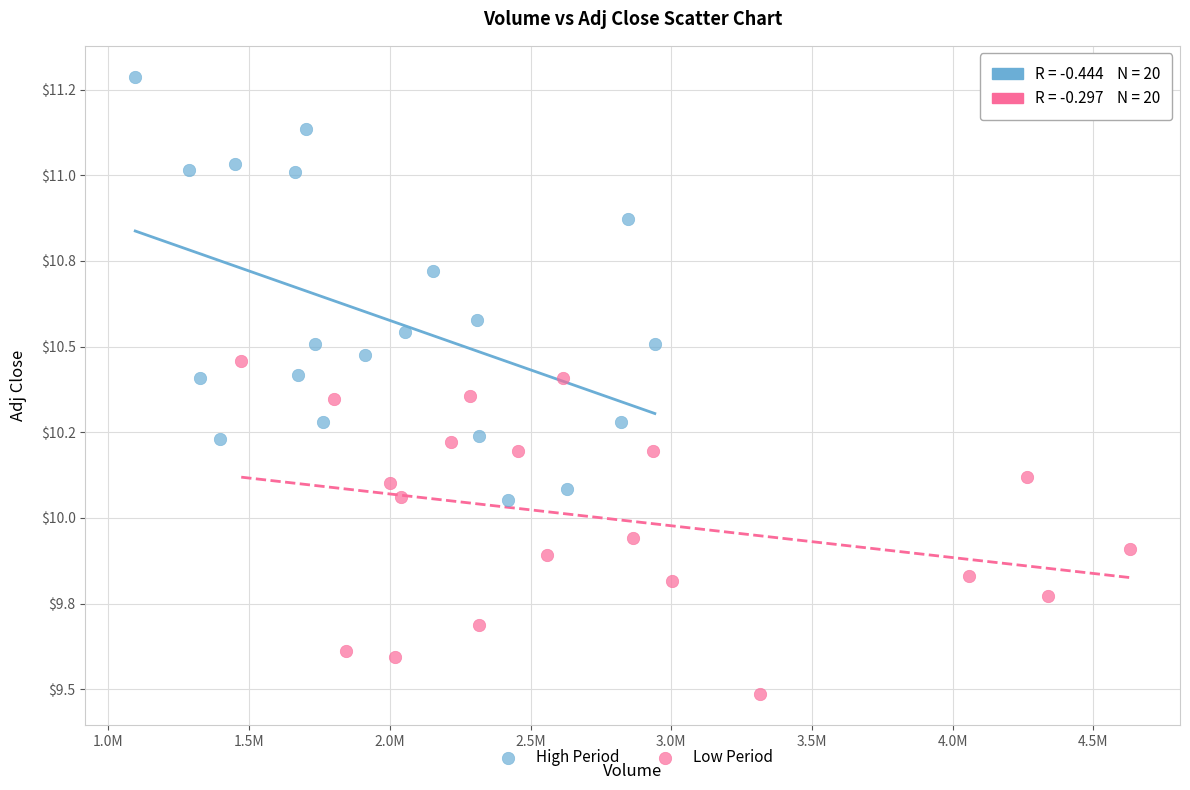

Which series reaches the maximum Y coordinate?

High Period